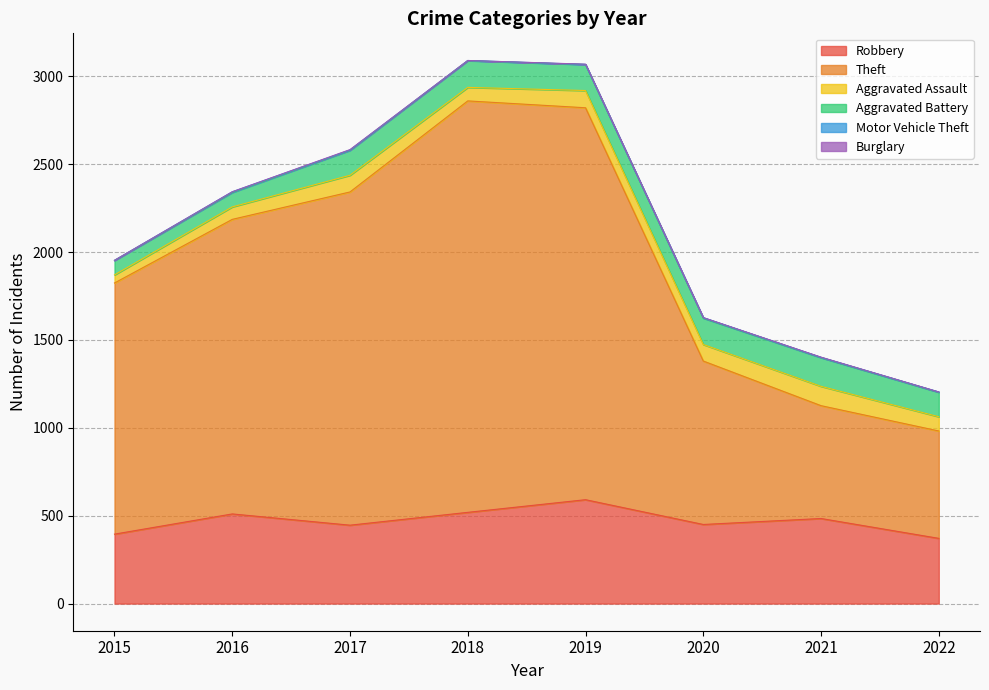

What is the difference between the maximum and minimum values in the Robbery series?

220